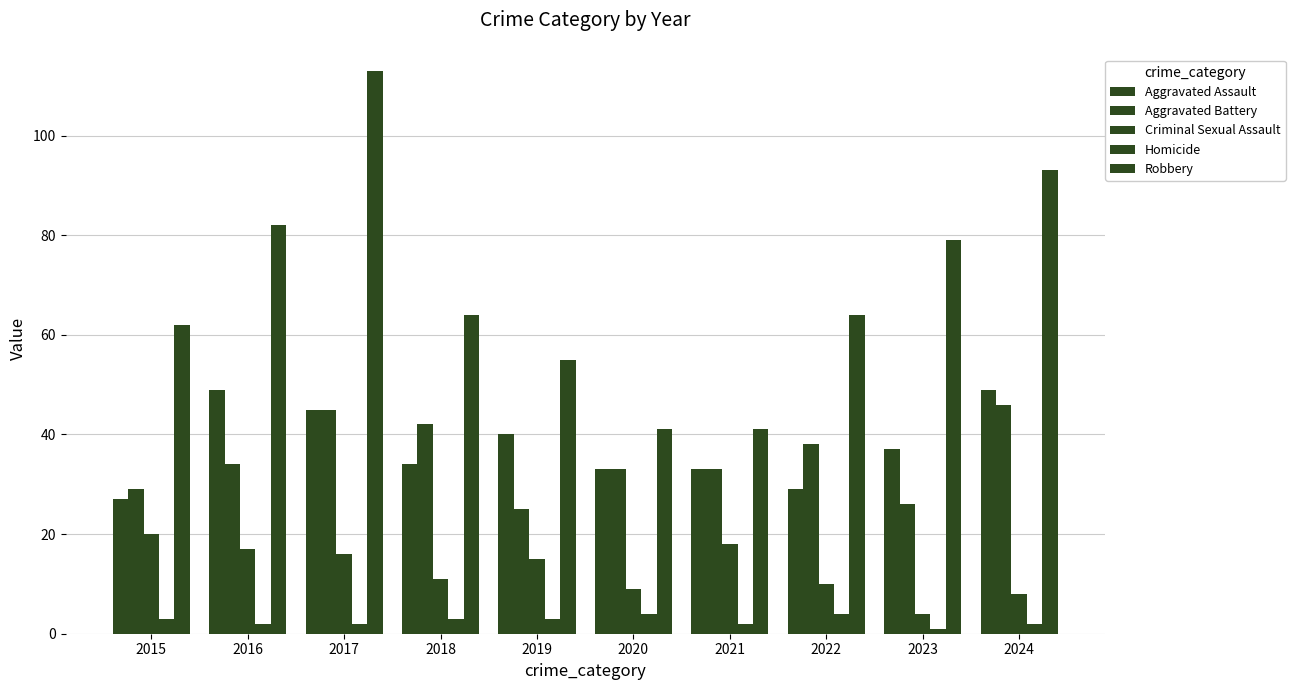

Which category has the lowest value in the Homicide series?

2023